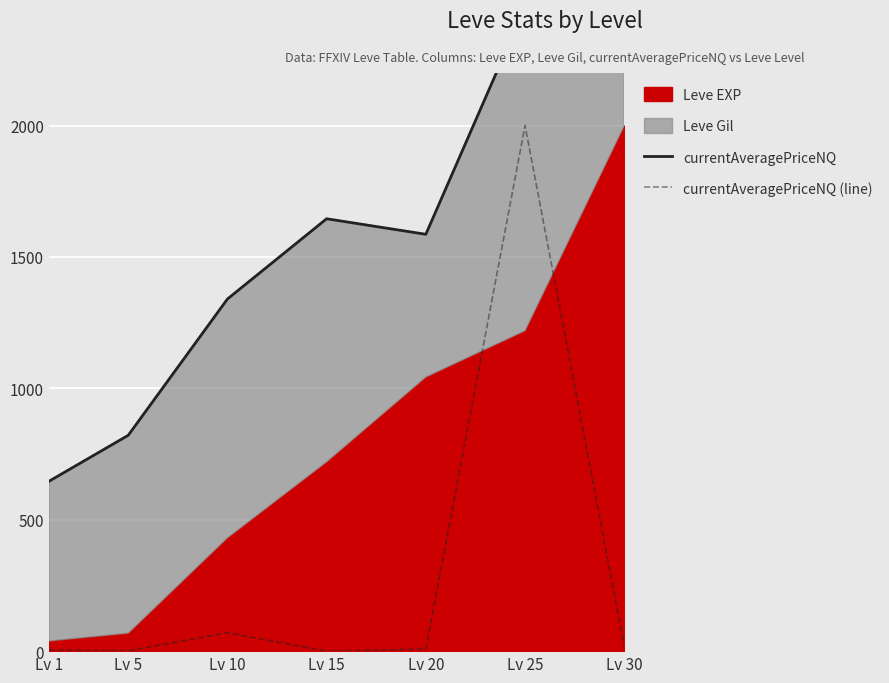

True or false: currentAveragePriceNQ and currentAveragePriceNQ (line) intersect in this chart.

False